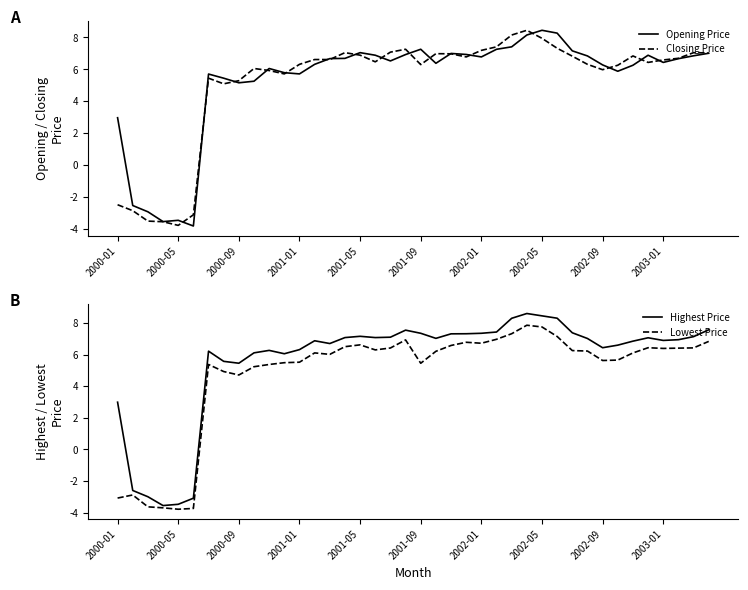

What is the average value of the Closing Price series?

5.2